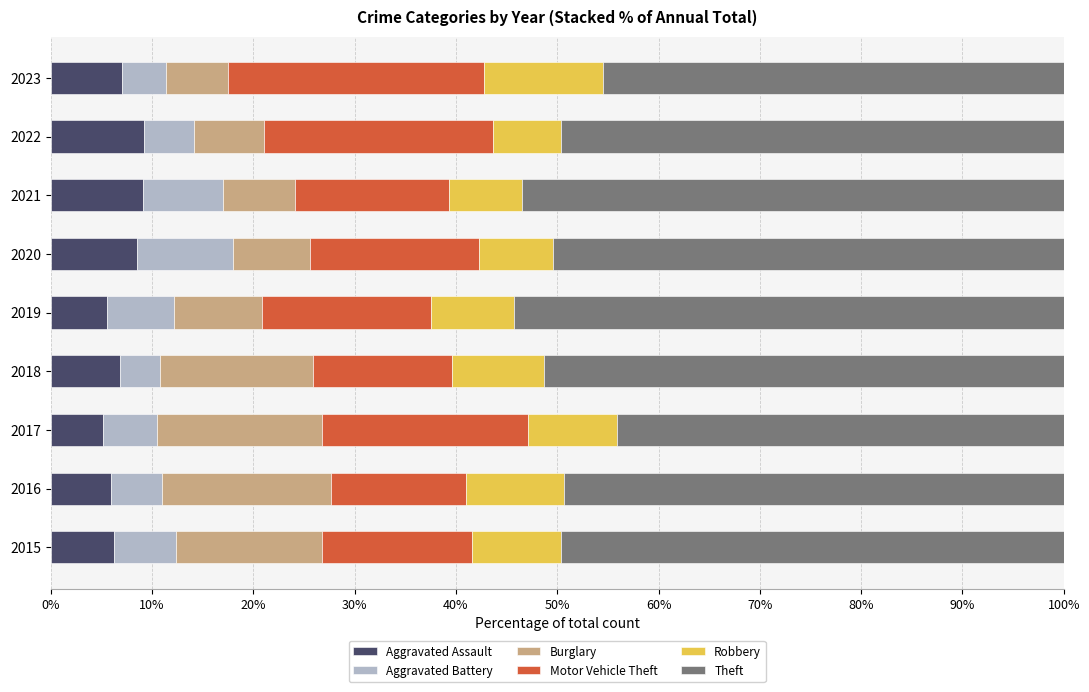

What is the maximum value for Aggravated Assault?

9.2